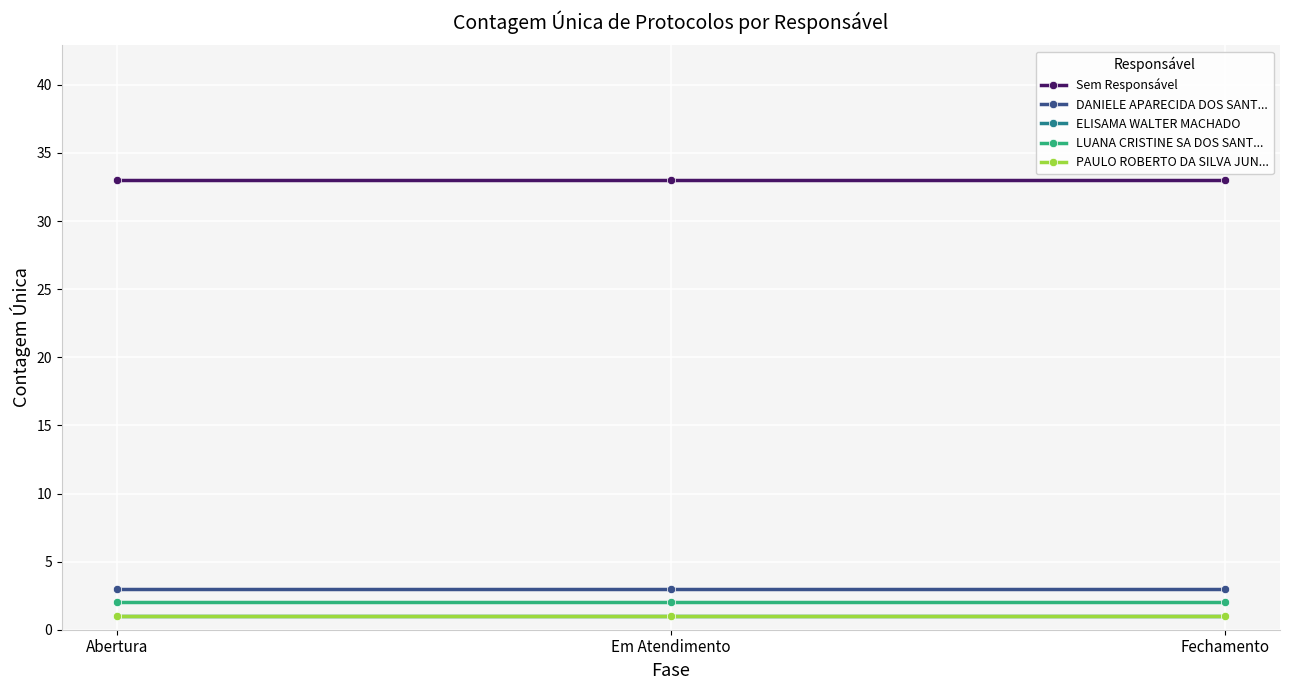

Does the chart have visible grid lines?

Yes